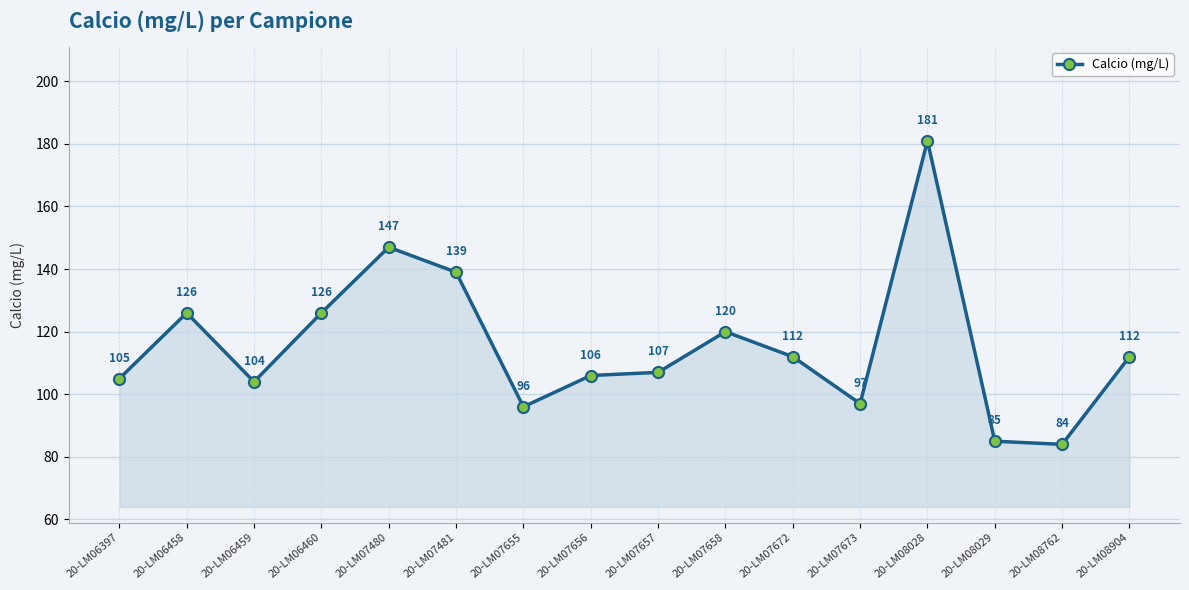

How many interior local peaks (higher than both neighbors) does the data have?

4